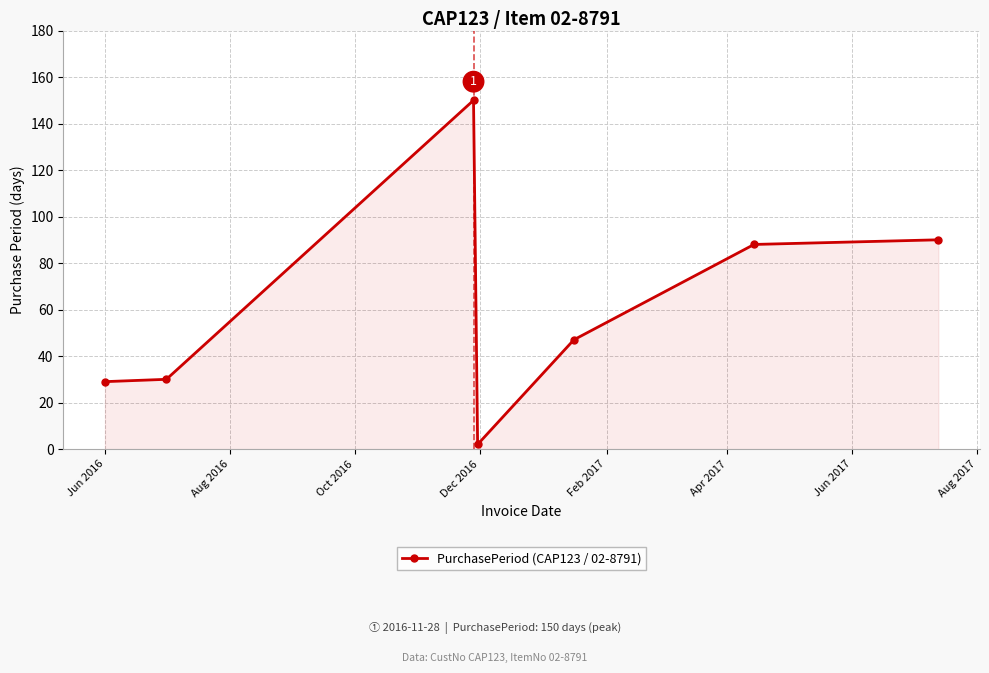

What is the value of the 6th point from the left?

88